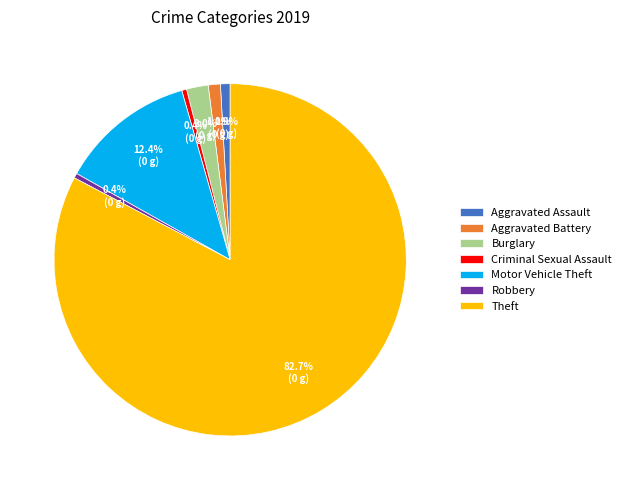

Between Criminal Sexual Assault and Theft, which is larger?

Theft